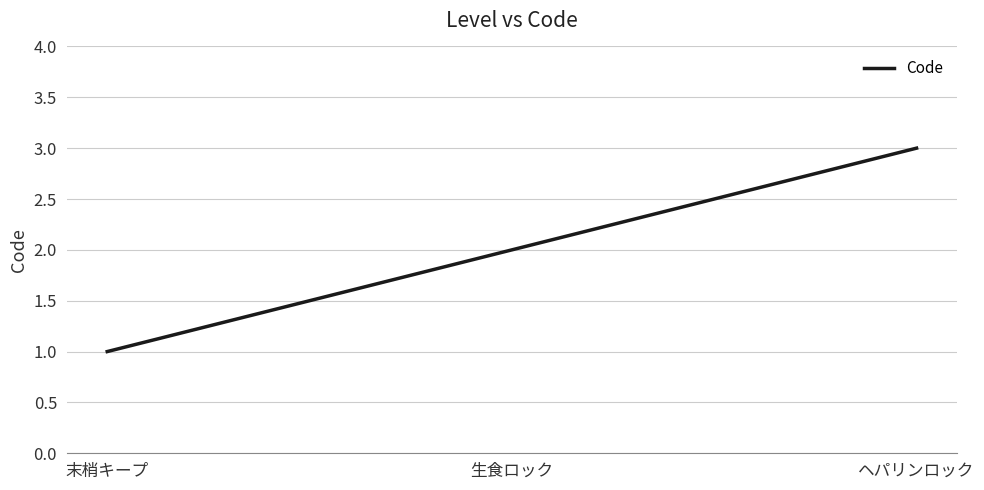

Reading left to right, transcribe all the data shown in this chart.

1	2	3